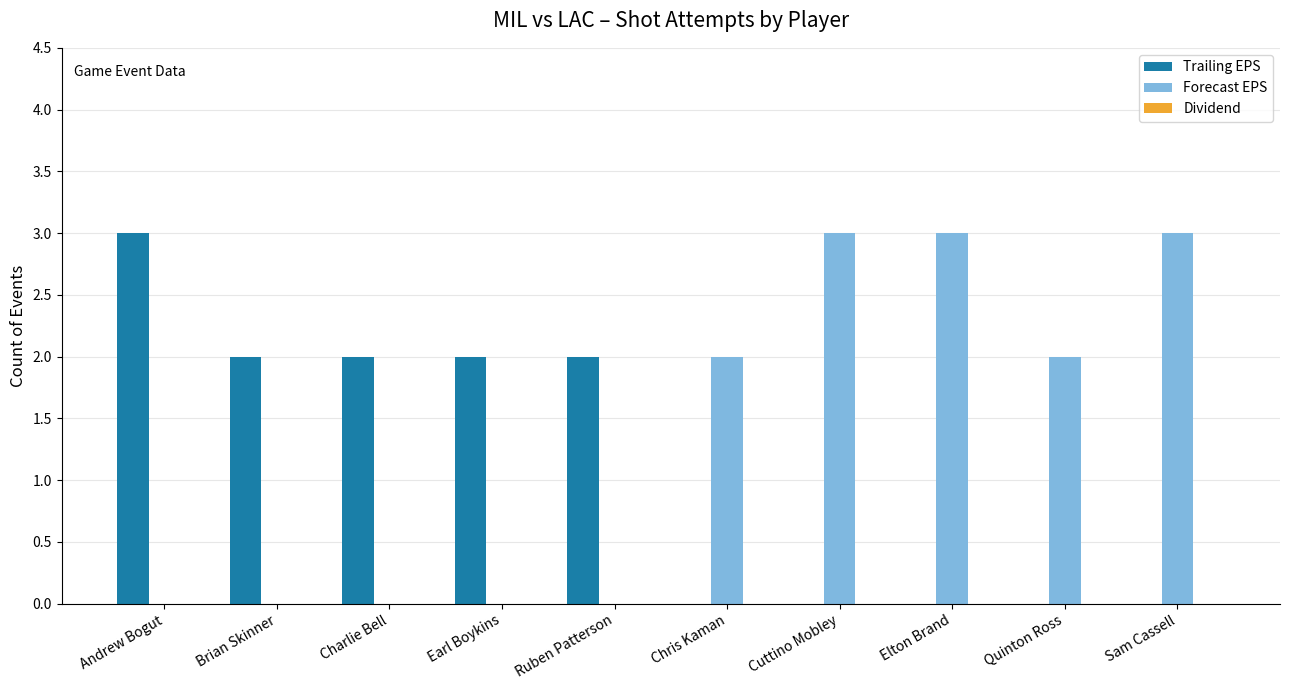

Count the Trailing EPS values in the range 0 to 2.

9